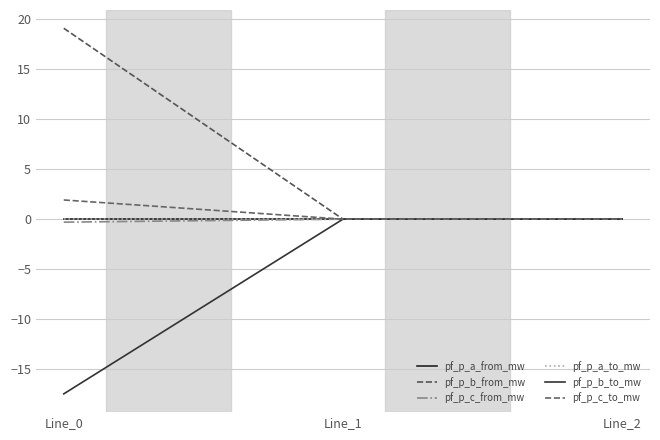

Does the chart have visible grid lines?

Yes